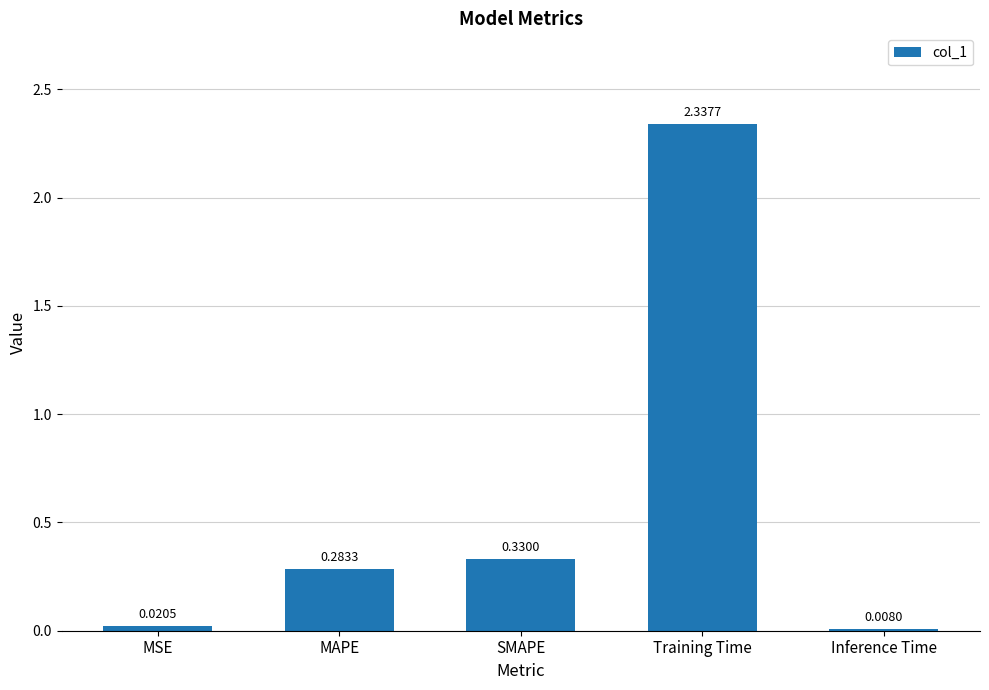

Which label corresponds to the largest value in the chart?

Training Time